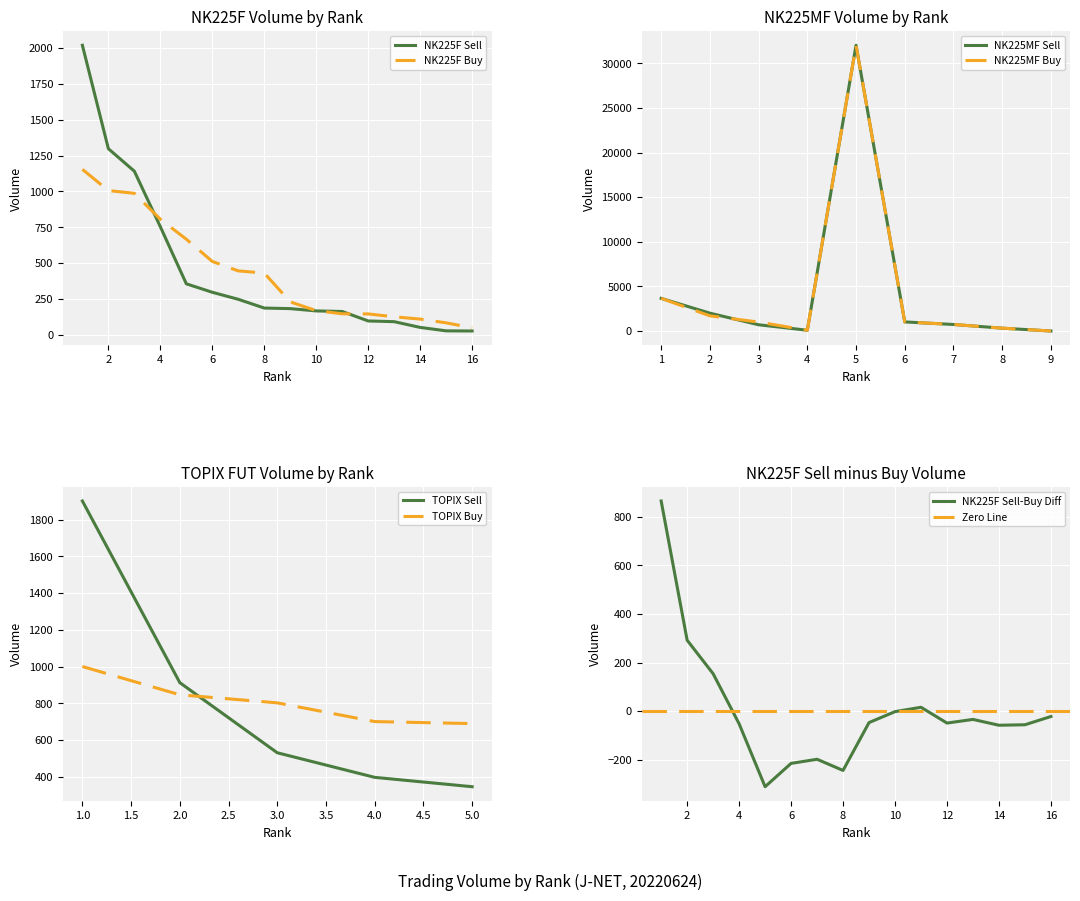

Is this an area chart (filled region under the line)?

No